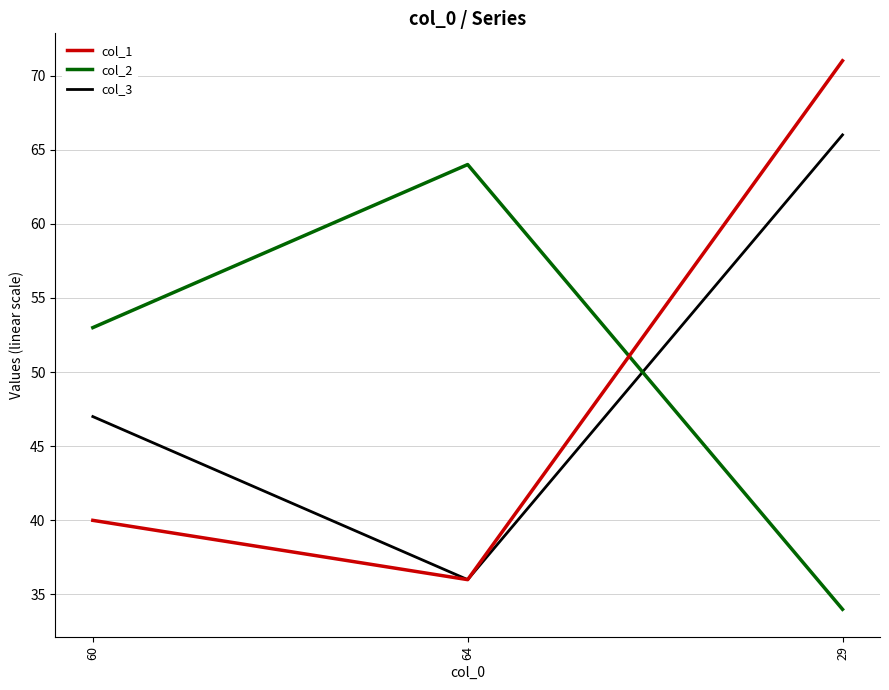

Between 60 and 29, which series saw the biggest shift?

col_1